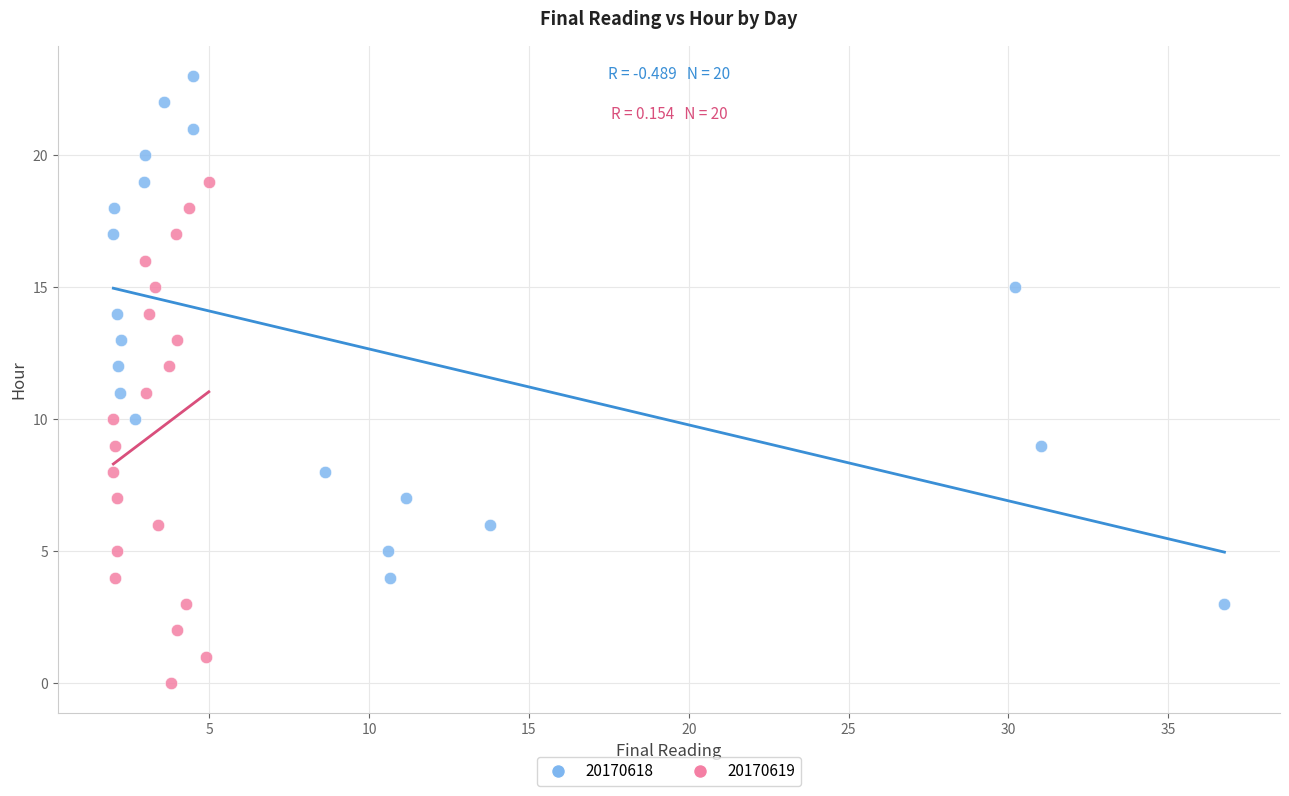

Which series contains the lowest Y value?

20170619